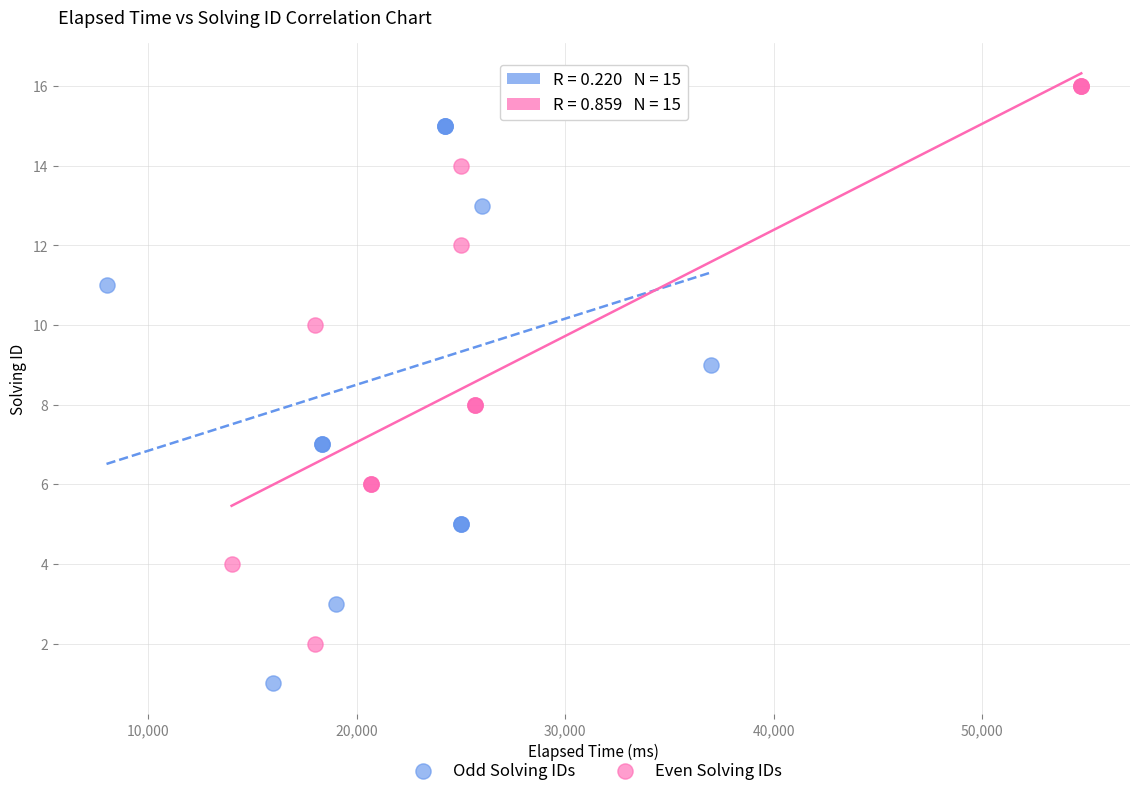

Which series reaches the maximum Y coordinate?

Even Solving IDs